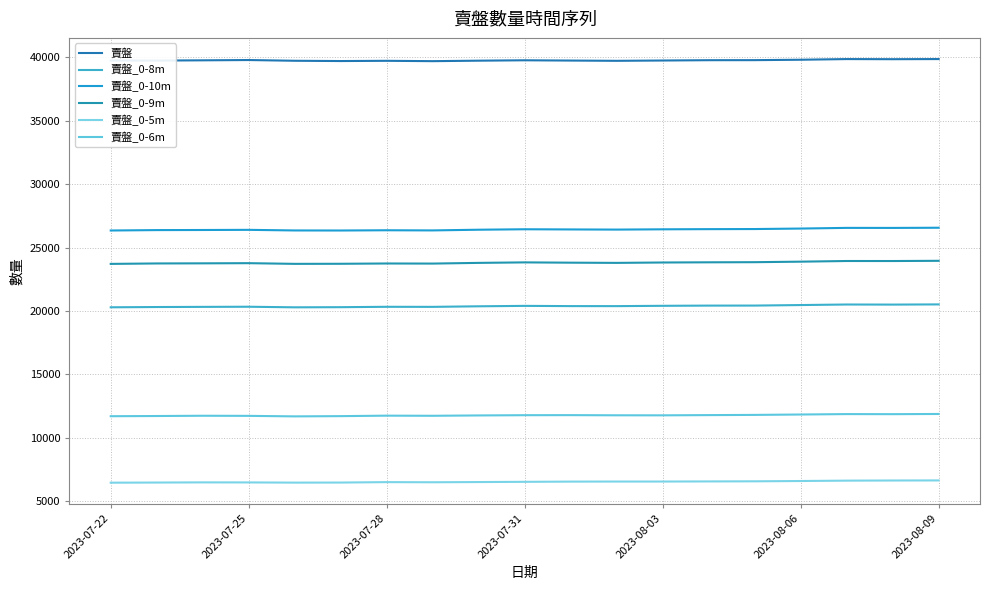

True or false: 賣盤_0-5m and 賣盤_0-10m intersect in this chart.

False